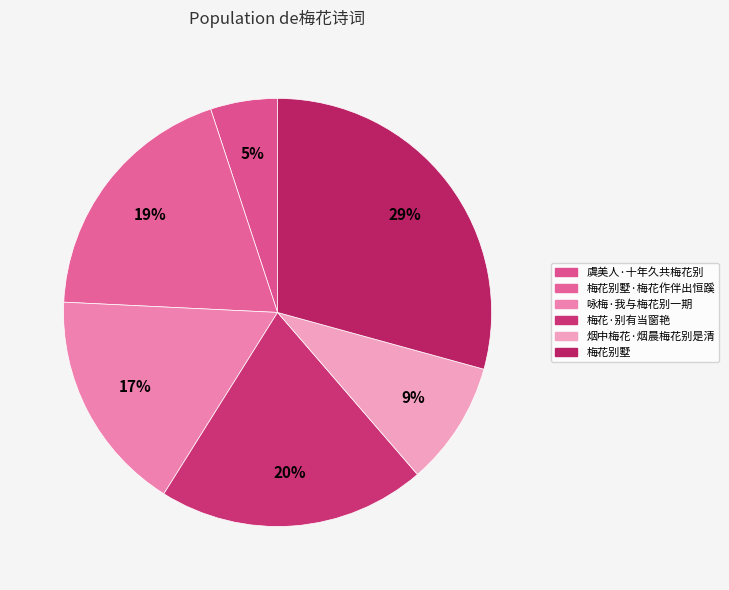

The 虞美人·十年久共梅花别 slice represents 5% of the pie. True or false?

True